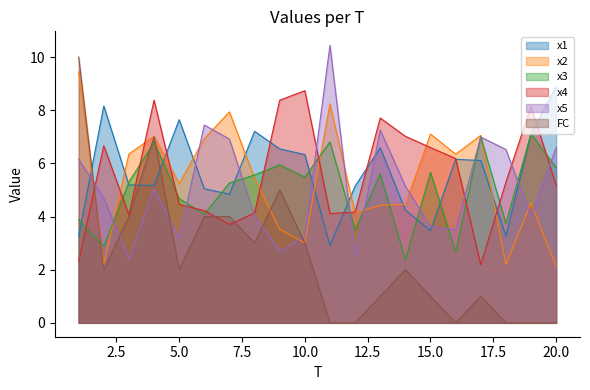

What is the sum of all x1 values?

113.3